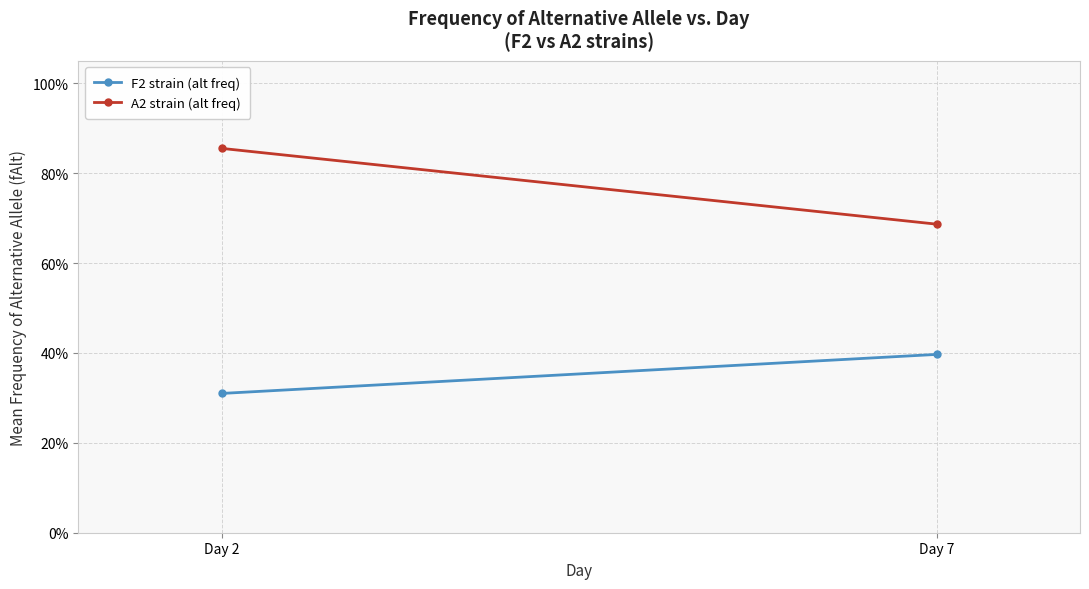

What is the difference between the F2 strain (alt freq) values at Day 2 and Day 7?

0.1